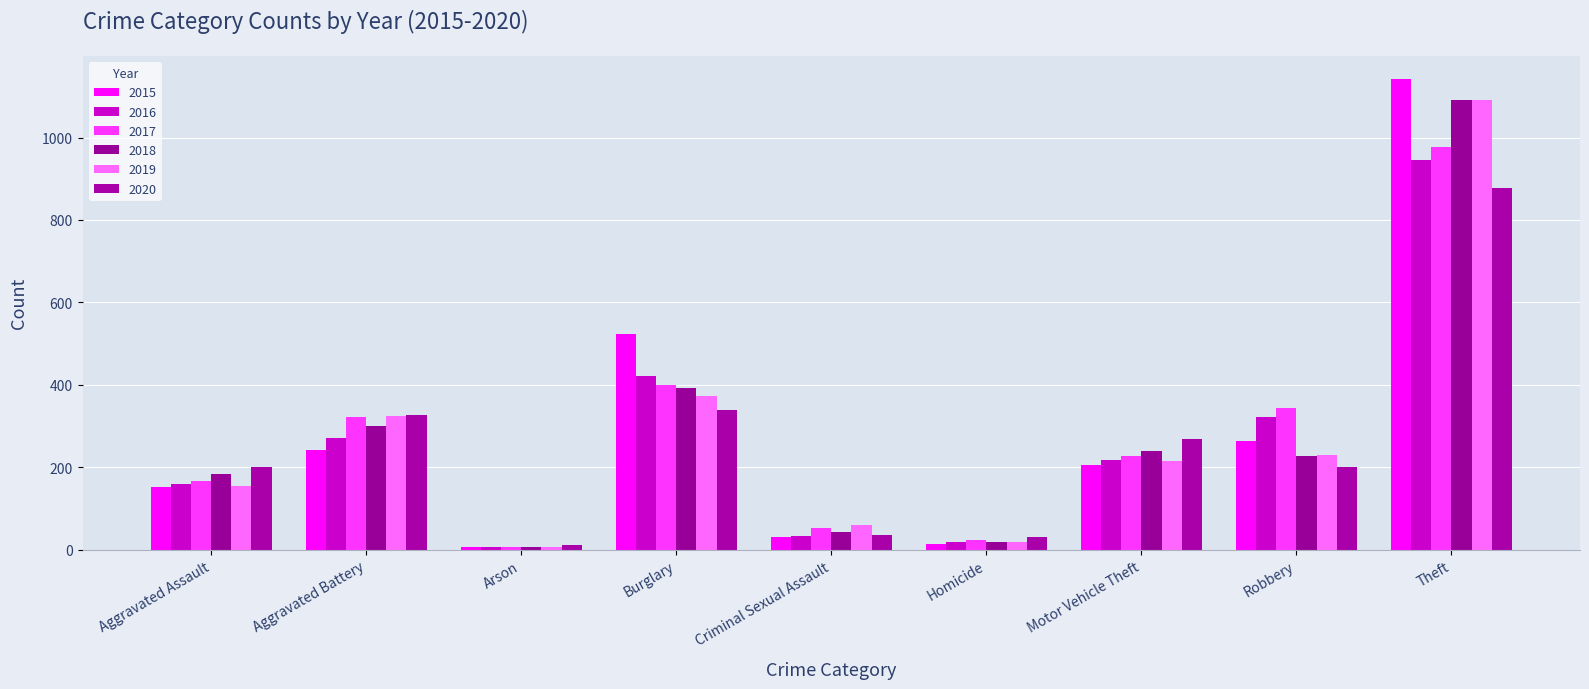

What is the maximum value for 2015?

1141